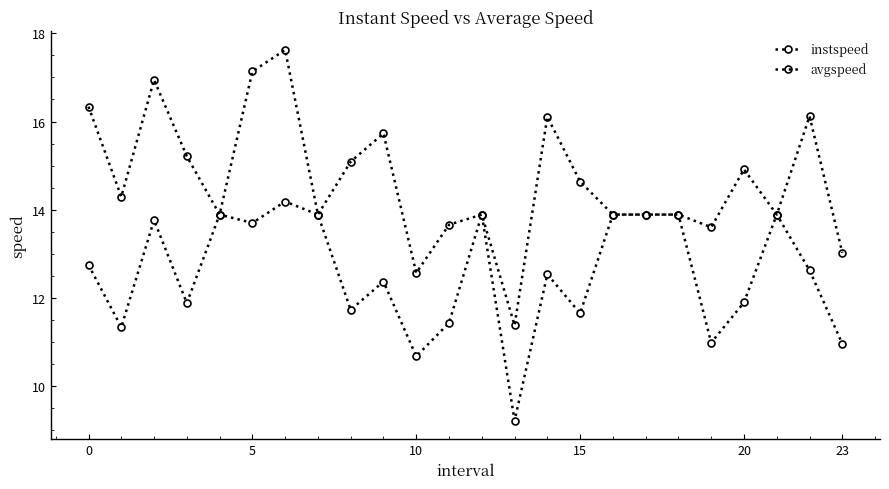

How many values in the instspeed series exceed 12?

14